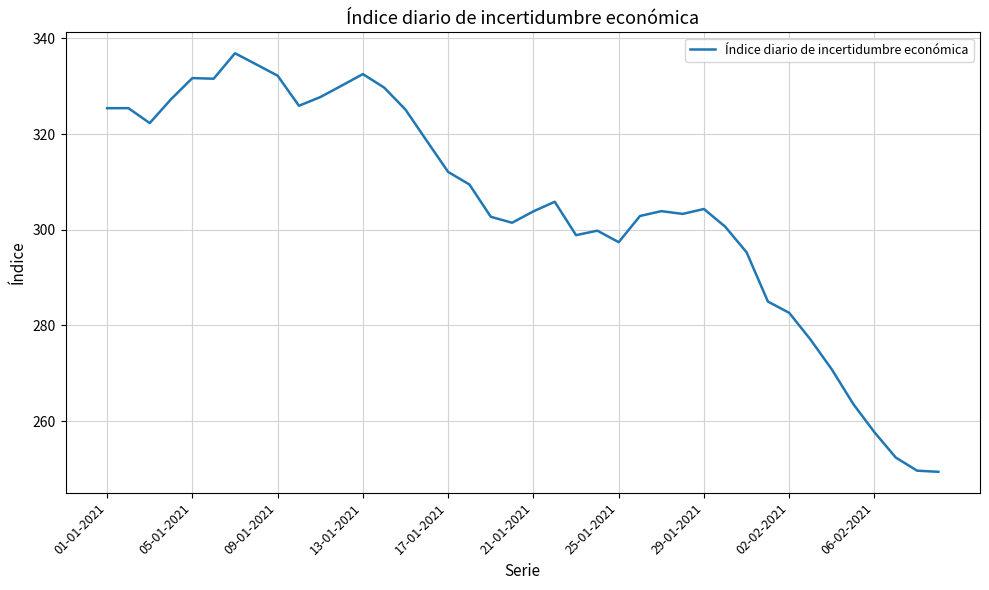

What is the smallest value displayed?

249.4